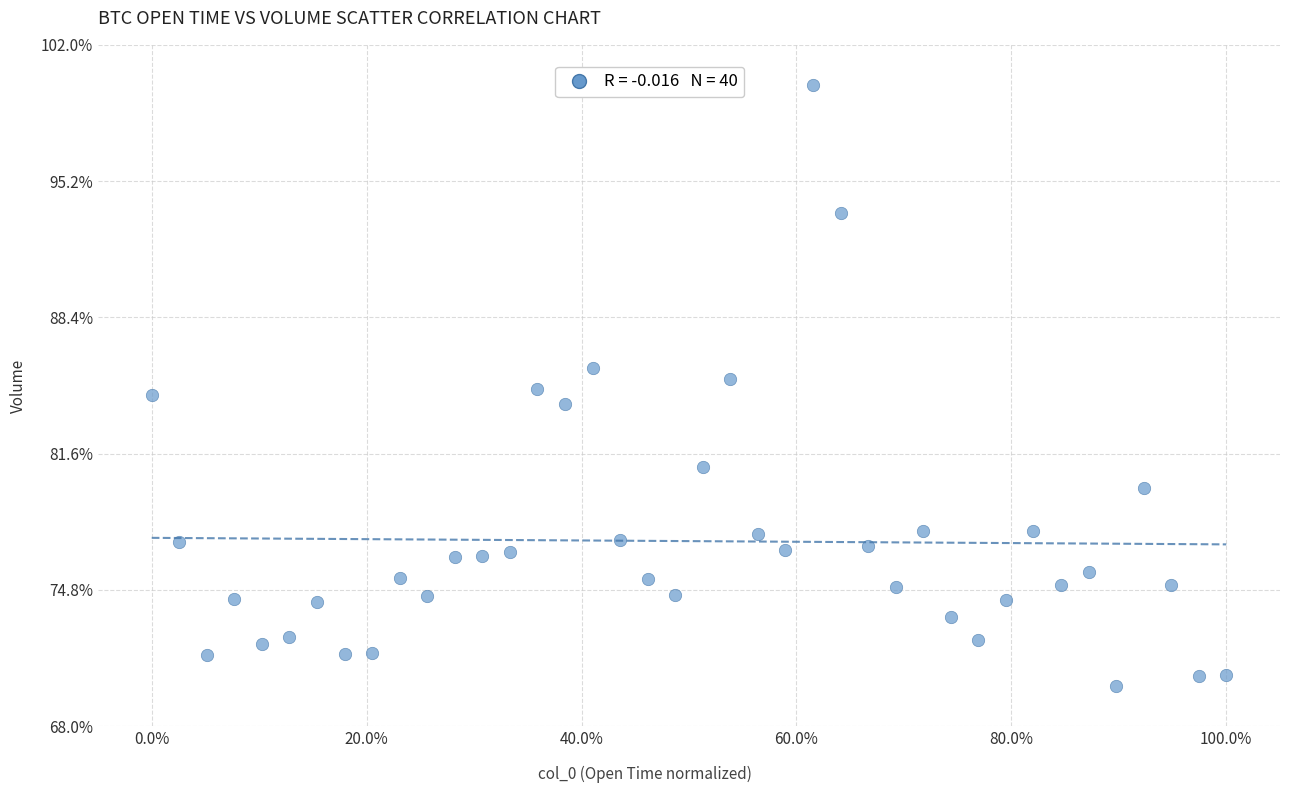

What is the range of Y values (max minus min)?

30.0